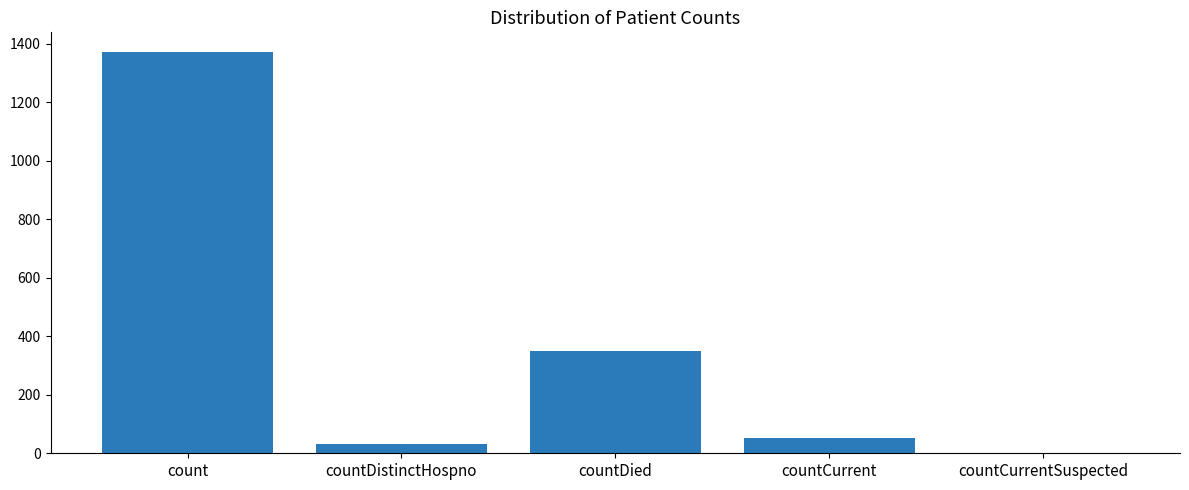

Are the bars horizontal?

No